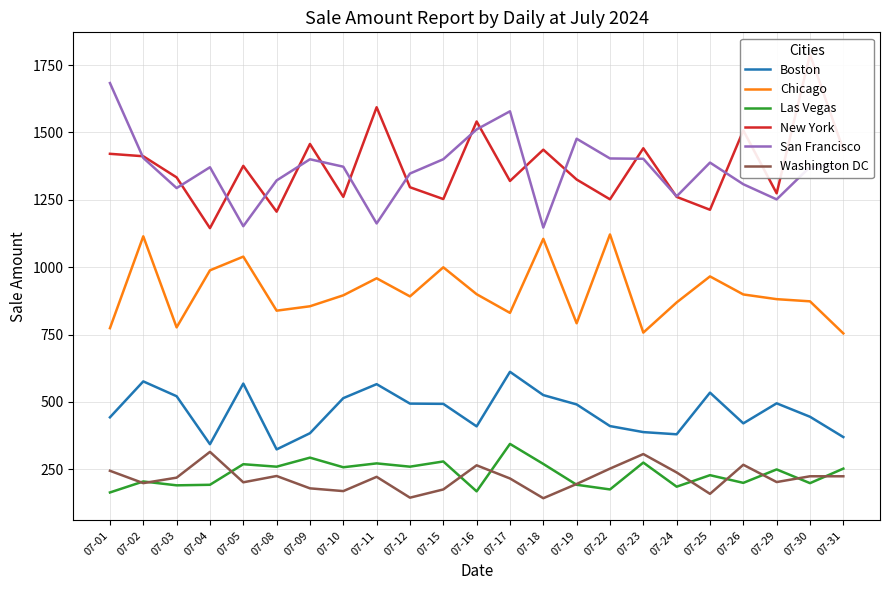

What is the total value across all series at 07-02?

4910.7